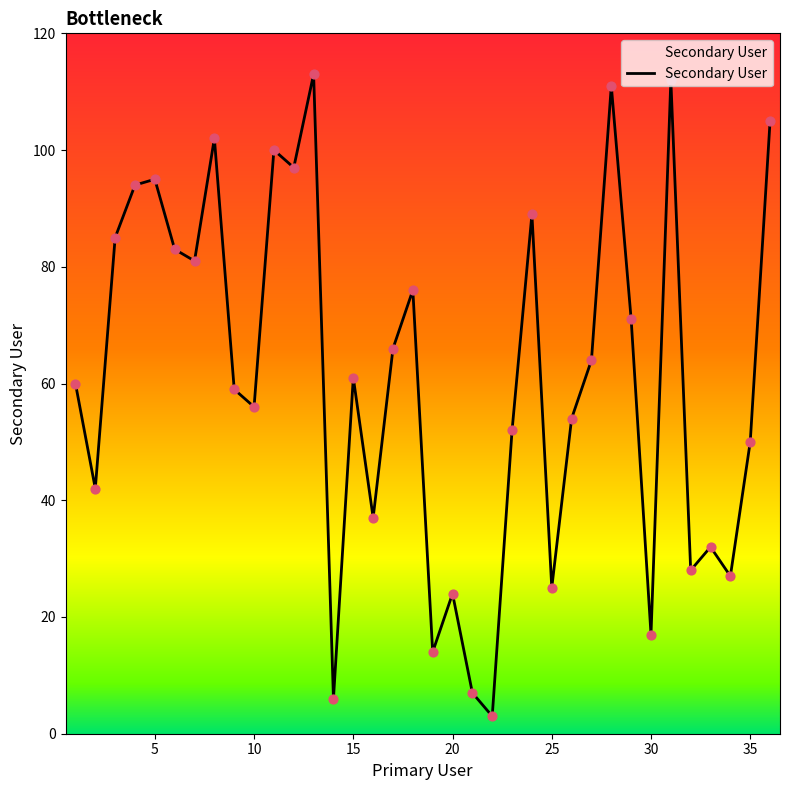

What is the greatest value displayed?

113